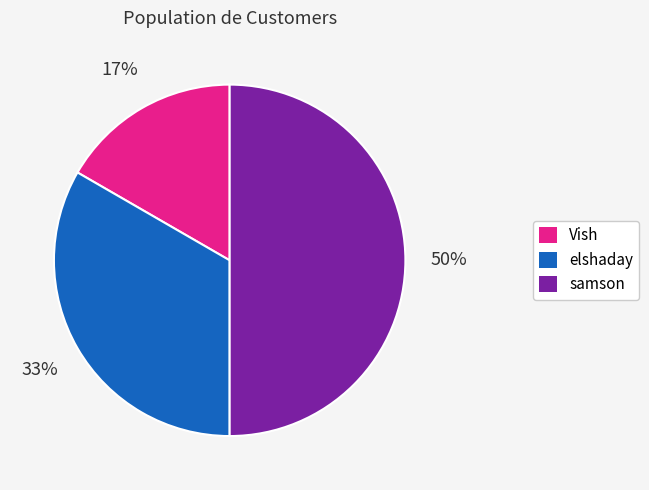

Rank the categories by value from lowest to highest.

Vish, elshaday, samson